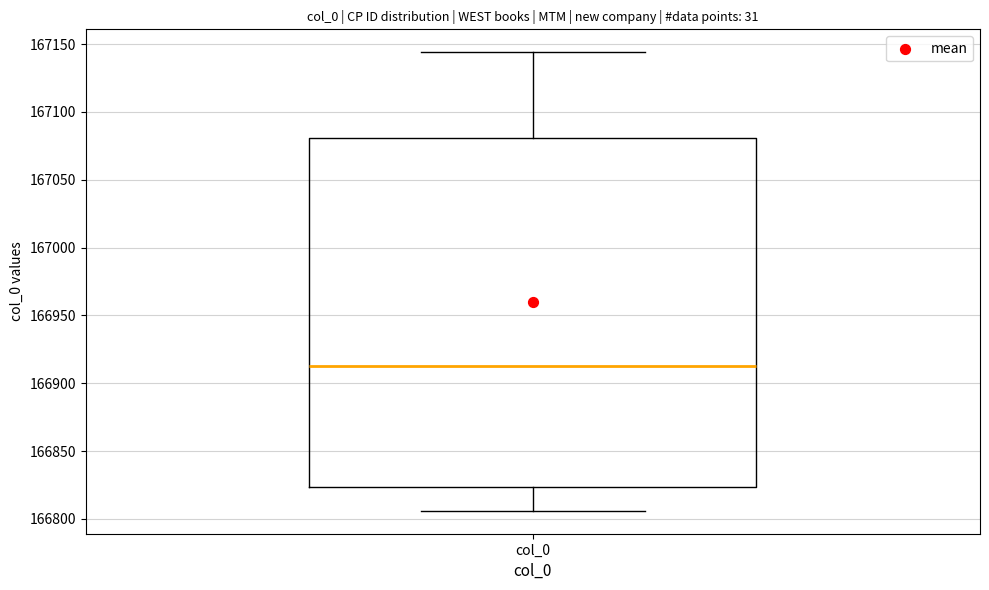

Where does the lower whisker of the box for col_0 end on the y-axis? The values are not printed on the chart, so give them approximately, as read against the axis.

166805